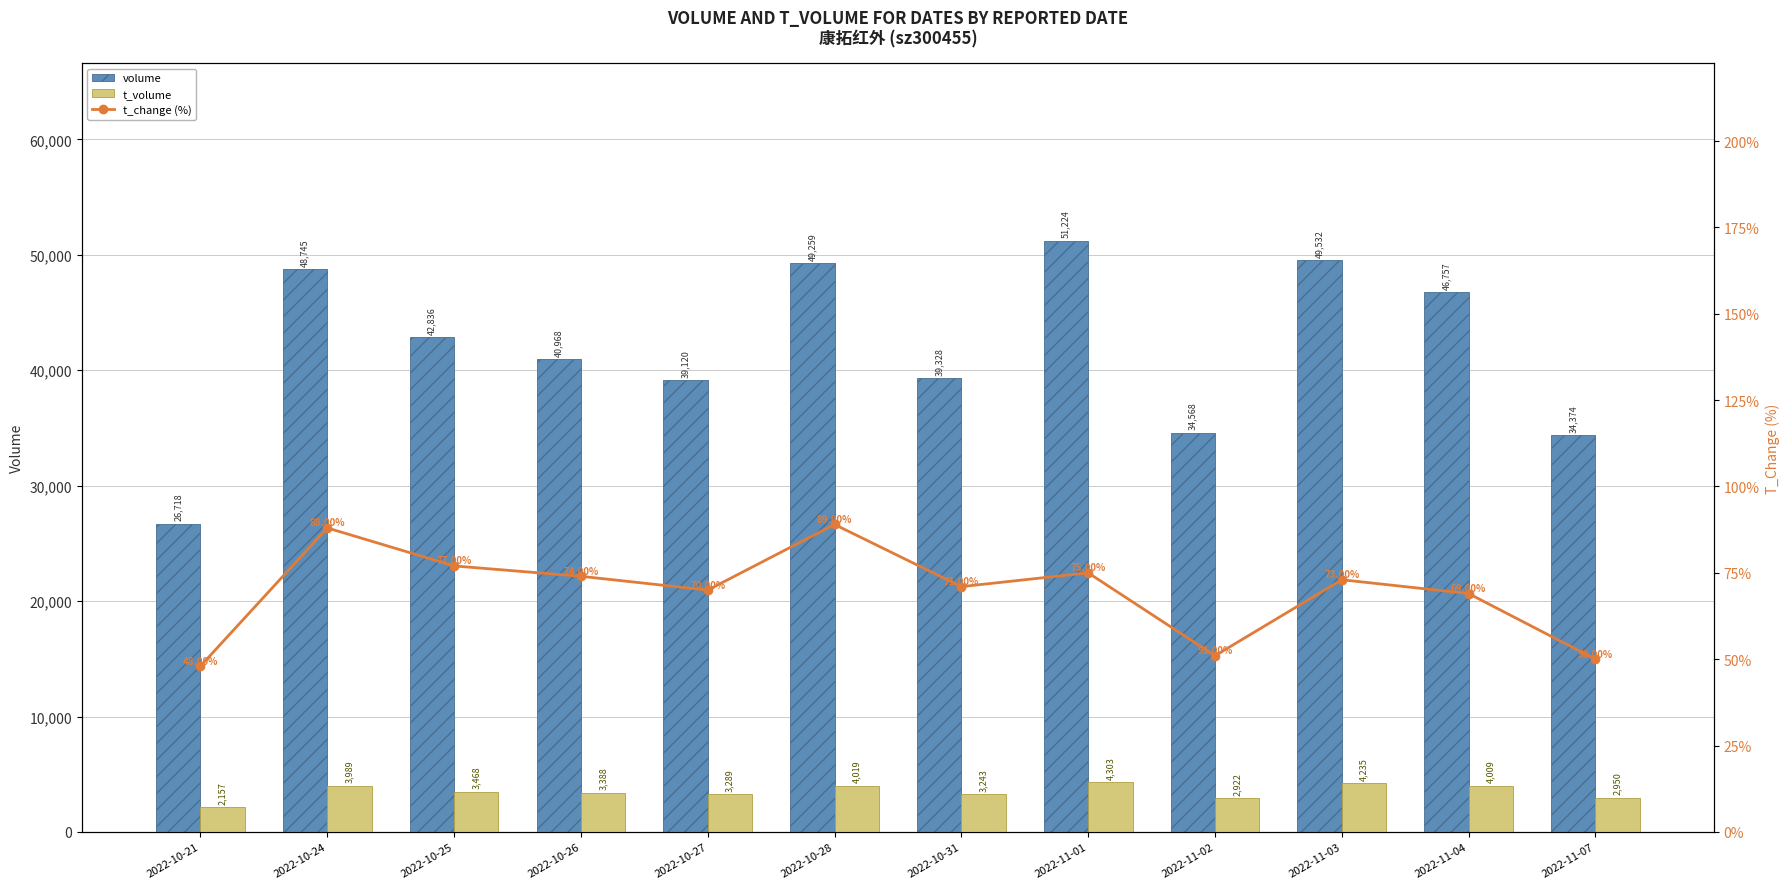

What is the smallest value displayed?

48